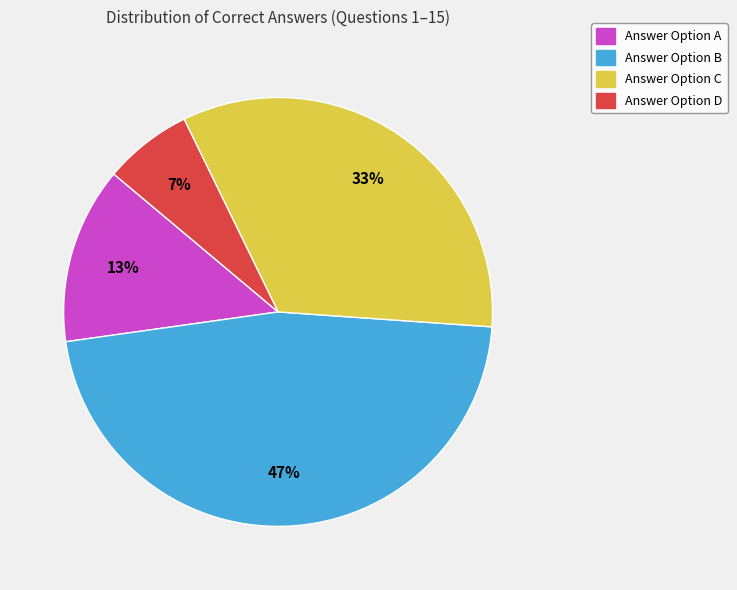

What percentage is the Answer Option C slice, to the nearest percent?

33%